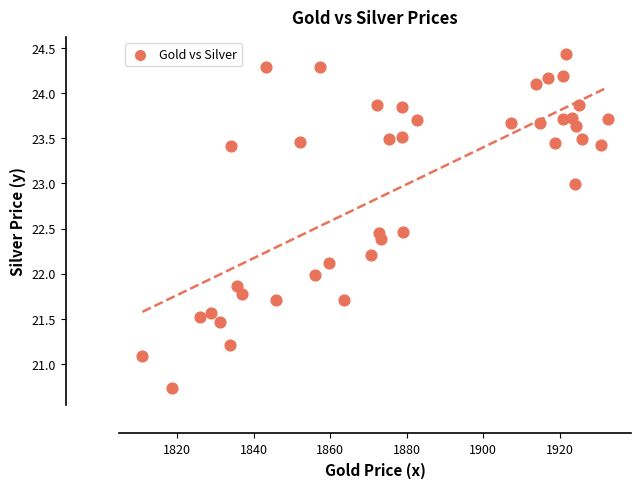

What is the range of Y values (max minus min)?

3.7